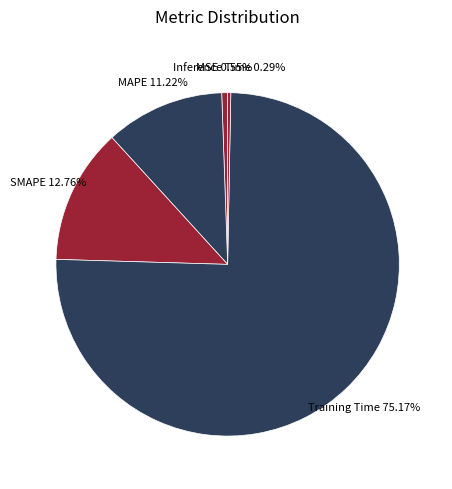

Which has a higher value, MAPE or Inference Time?

MAPE